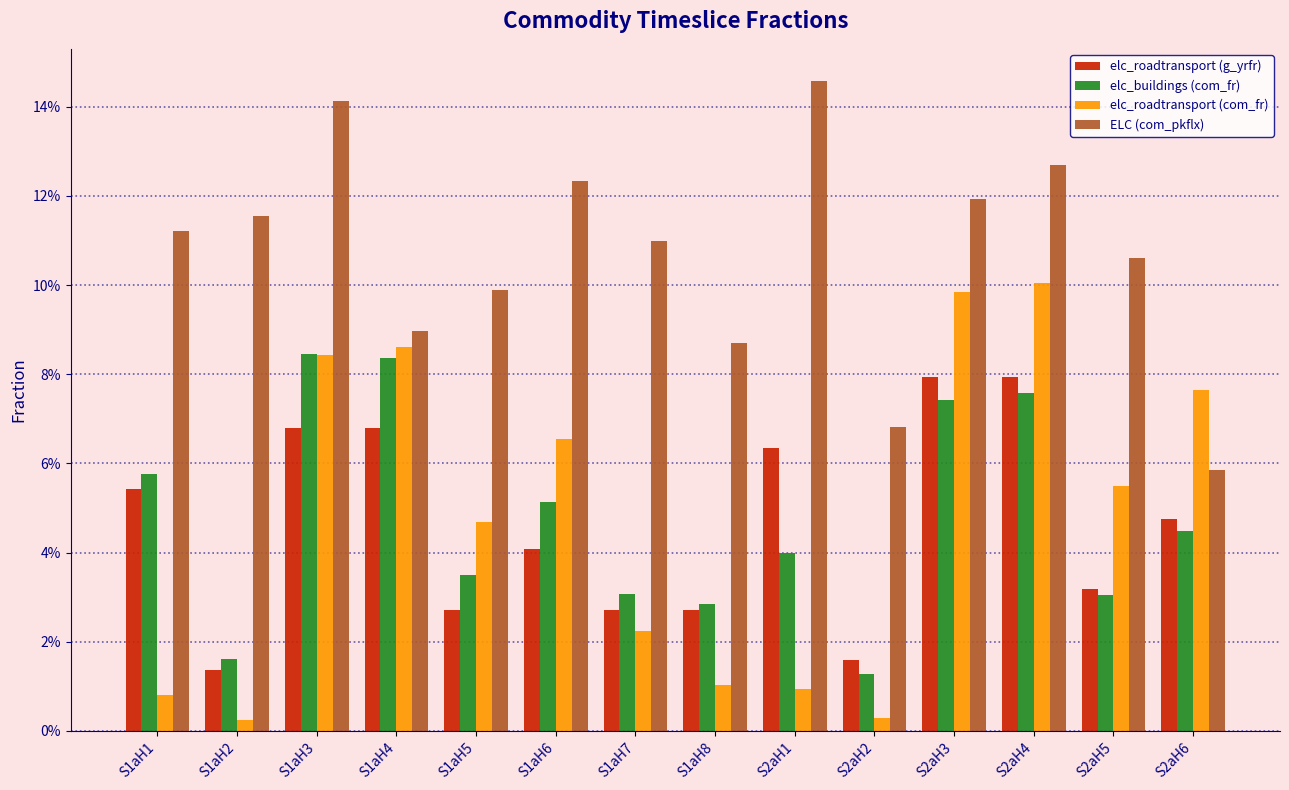

What is the label of the 10th bar from the right?

S1aH5